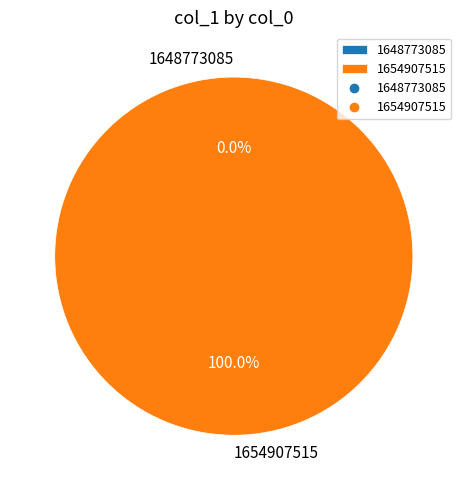

Which category has the biggest portion of the pie?

1654907515